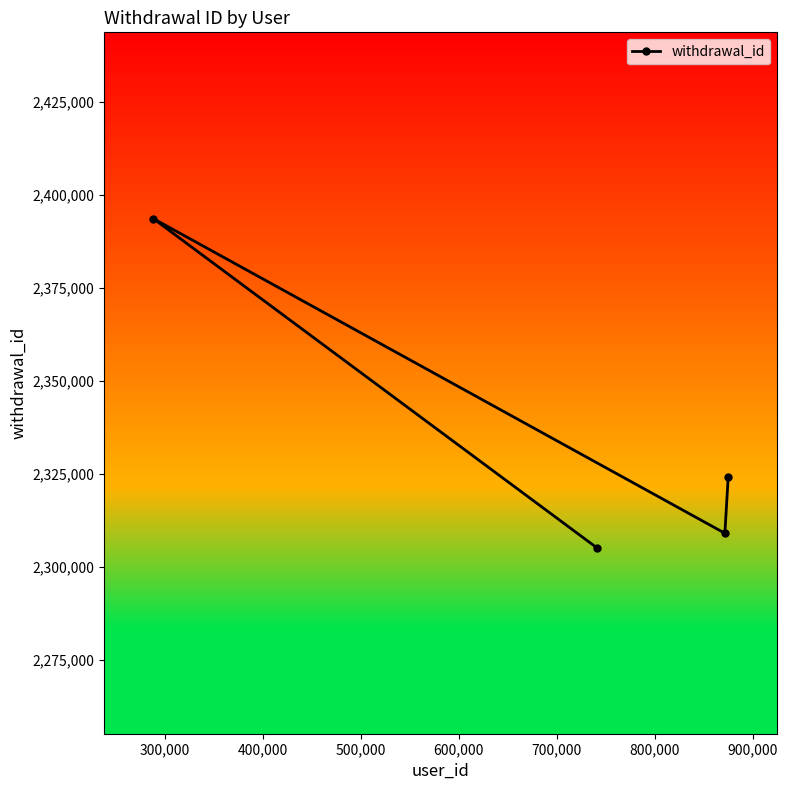

What is the smallest value displayed?

2305242